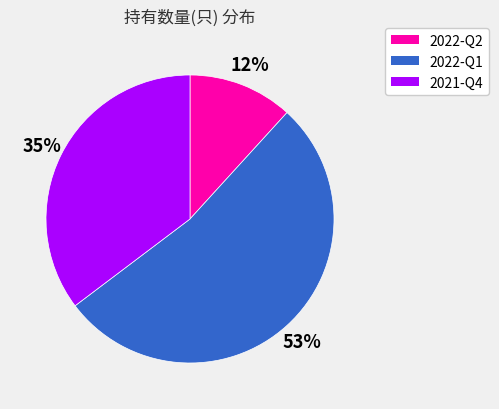

Count the number of slices in the pie.

3